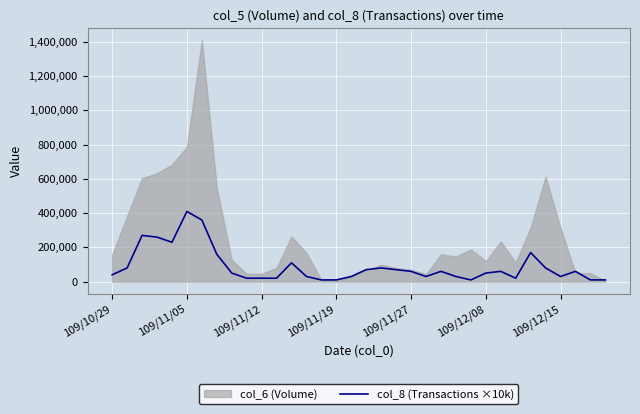

How many lines are shown in the chart?

1